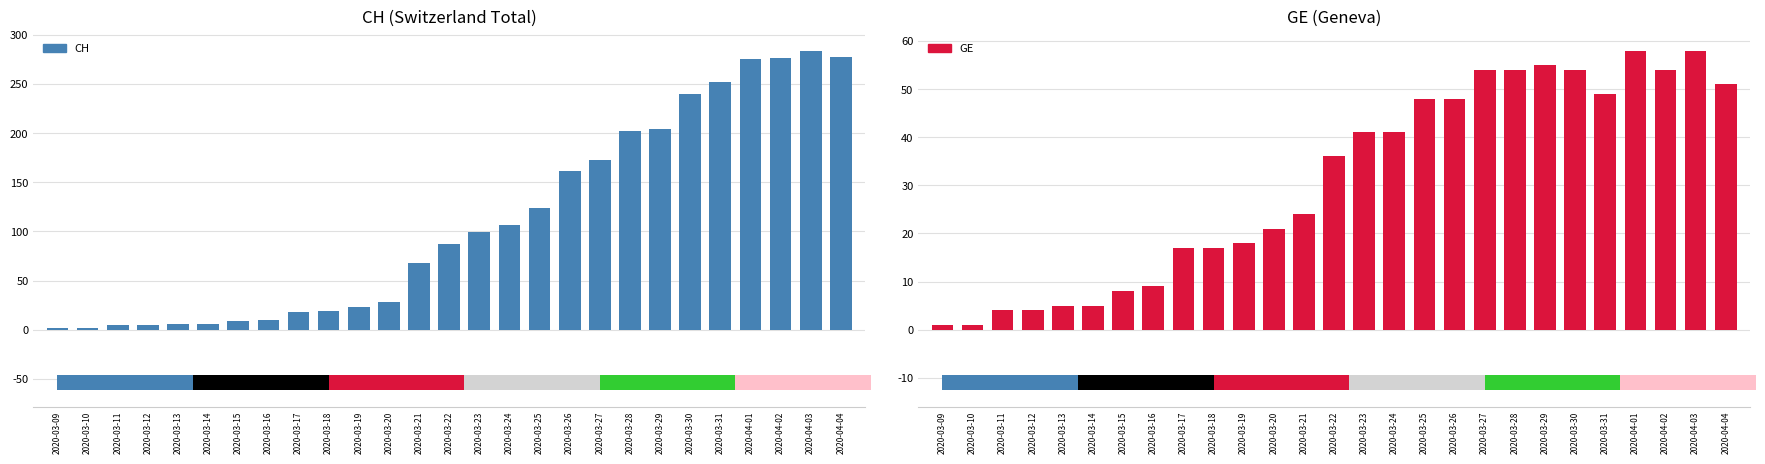

Reading right to left, what are all the values shown in this chart?

CH: 2020-04-04=278	2020-04-03=284	2020-04-02=276	2020-04-01=275	2020-03-31=252	2020-03-30=240	2020-03-29=204	2020-03-28=202	2020-03-27=173	2020-03-26=161	2020-03-25=124	2020-03-24=106	2020-03-23=99	2020-03-22=87	2020-03-21=68	2020-03-20=28	2020-03-19=23	2020-03-18=19	2020-03-17=18	2020-03-16=10	2020-03-15=9	2020-03-14=6	2020-03-13=6	2020-03-12=5	2020-03-11=5	2020-03-10=2	2020-03-09=2
GE: 2020-04-04=51	2020-04-03=58	2020-04-02=54	2020-04-01=58	2020-03-31=49	2020-03-30=54	2020-03-29=55	2020-03-28=54	2020-03-27=54	2020-03-26=48	2020-03-25=48	2020-03-24=41	2020-03-23=41	2020-03-22=36	2020-03-21=24	2020-03-20=21	2020-03-19=18	2020-03-18=17	2020-03-17=17	2020-03-16=9	2020-03-15=8	2020-03-14=5	2020-03-13=5	2020-03-12=4	2020-03-11=4	2020-03-10=1	2020-03-09=1